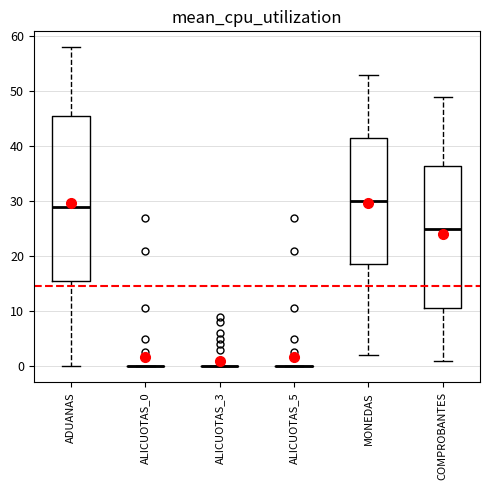

Which box is the tallest, from its lower edge to its upper edge?

ADUANAS